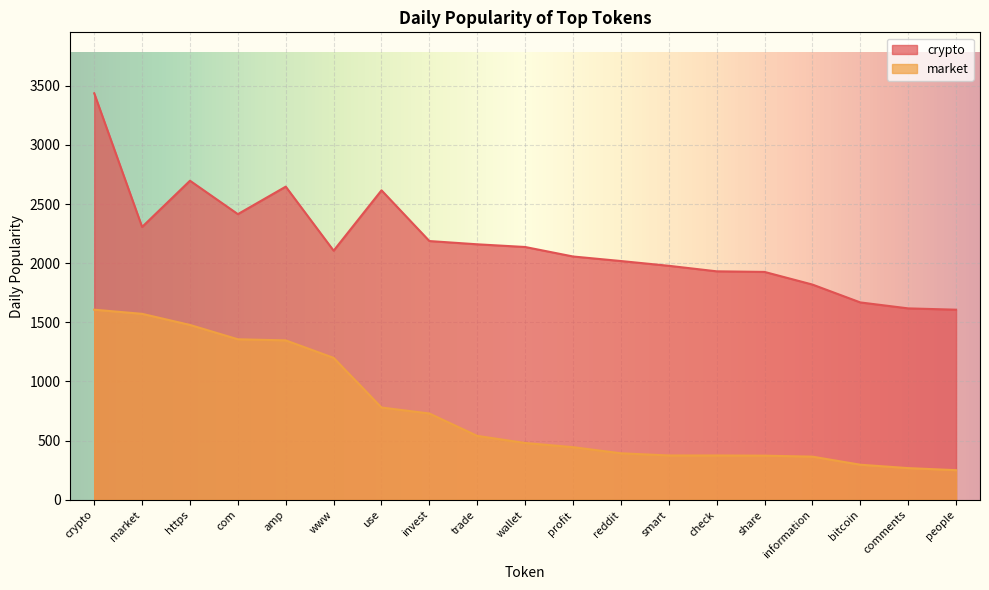

How many data points does each series have?

19